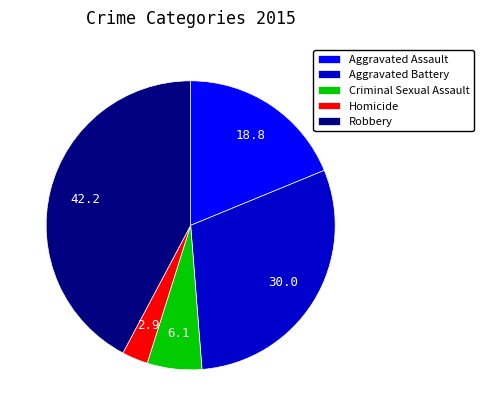

Rank the categories by value from lowest to highest.

Homicide, Criminal Sexual Assault, Aggravated Assault, Aggravated Battery, Robbery